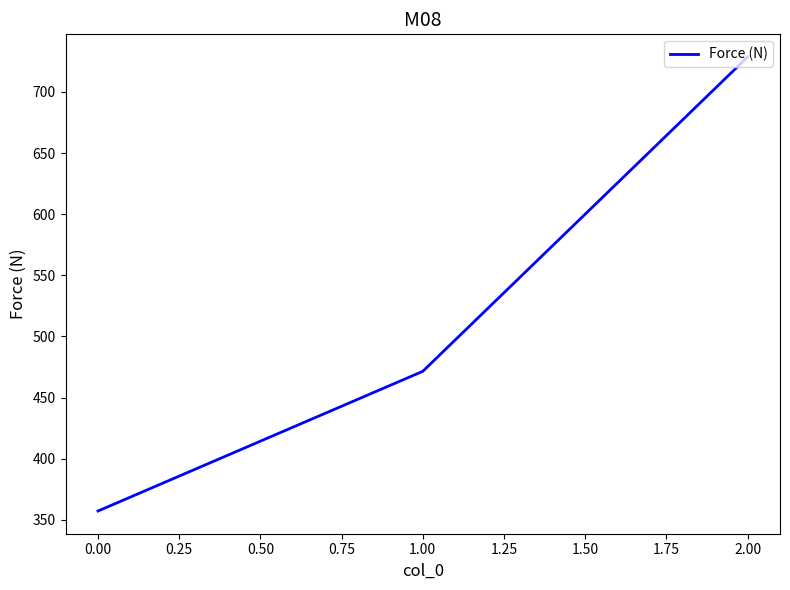

What is the average value?

519.0